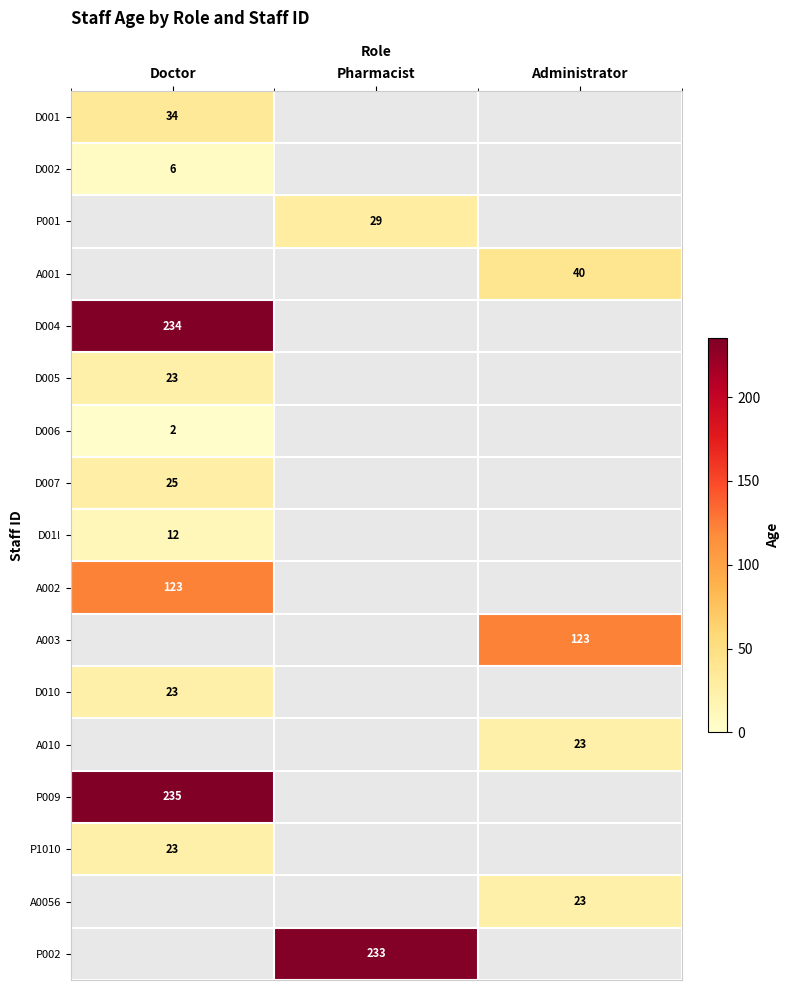

The value of D002 at Doctor is 9. True or false?

False